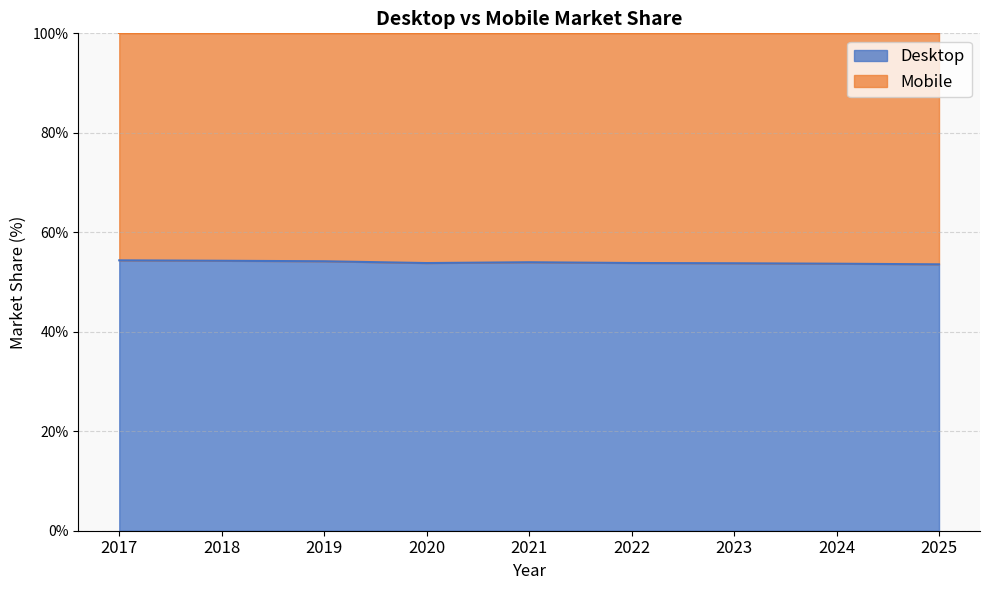

List the labels in order of value, largest first.

2017, 2018, 2019, 2021, 2022, 2020, 2023, 2024, 2025